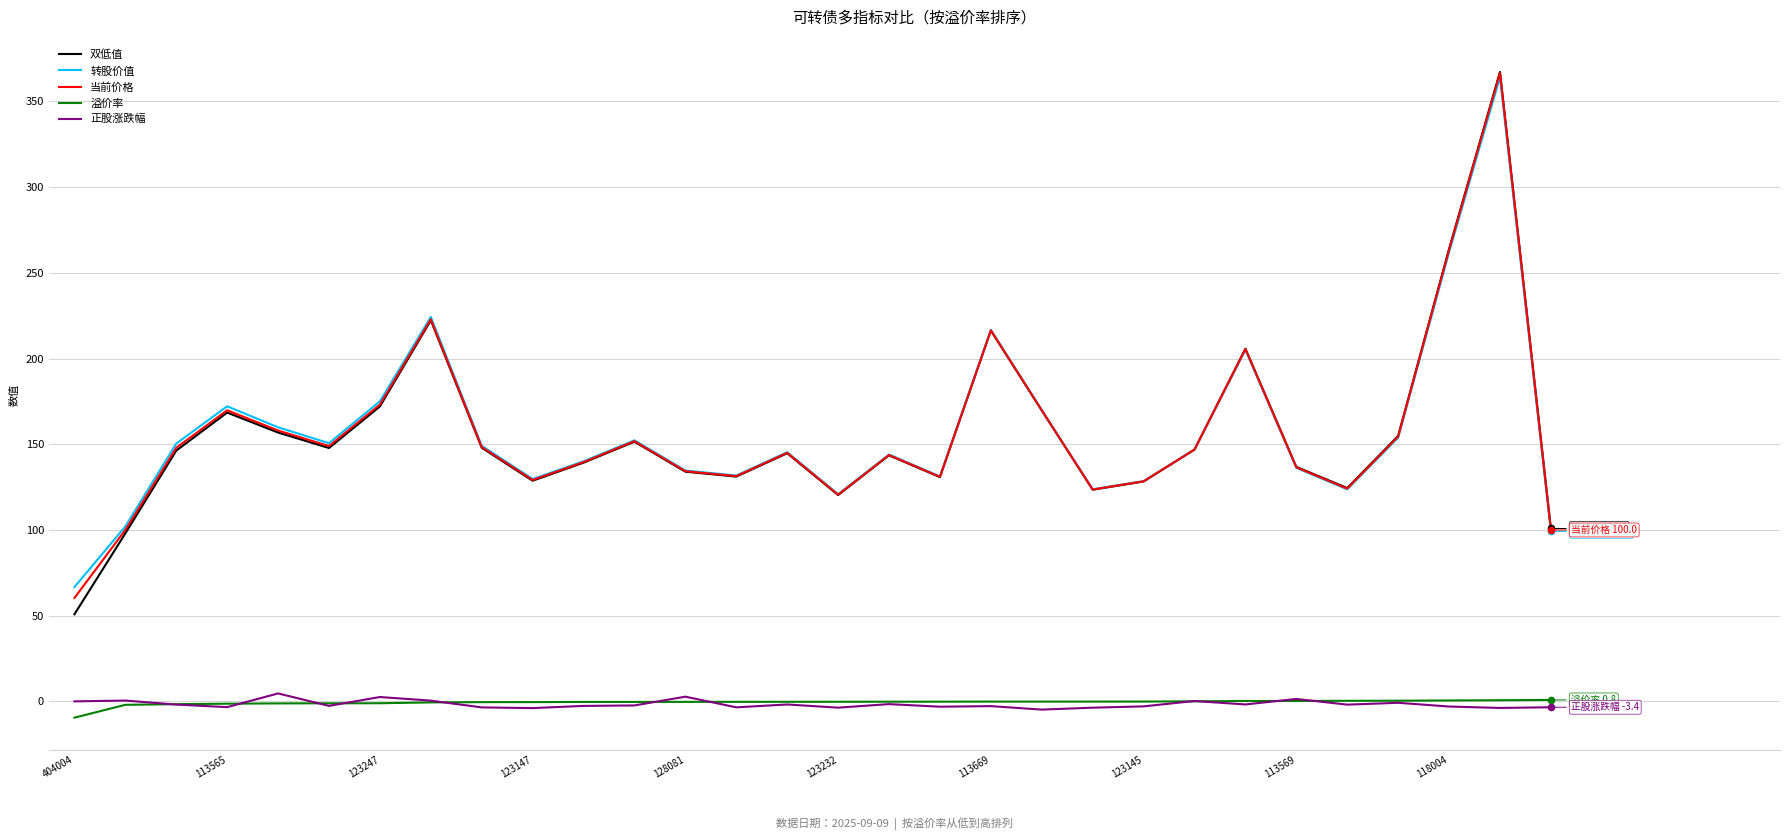

What are all the series names shown in the legend?

双低值, 转股价值, 当前价格, 溢价率, 正股涨跌幅